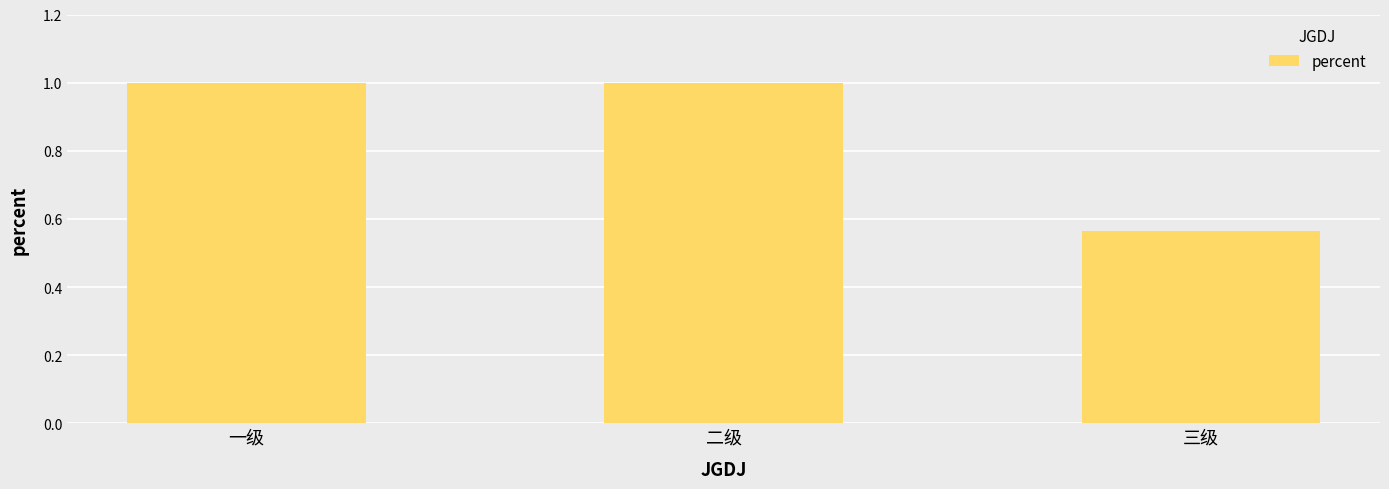

What is the difference between the maximum and minimum values?

0.4